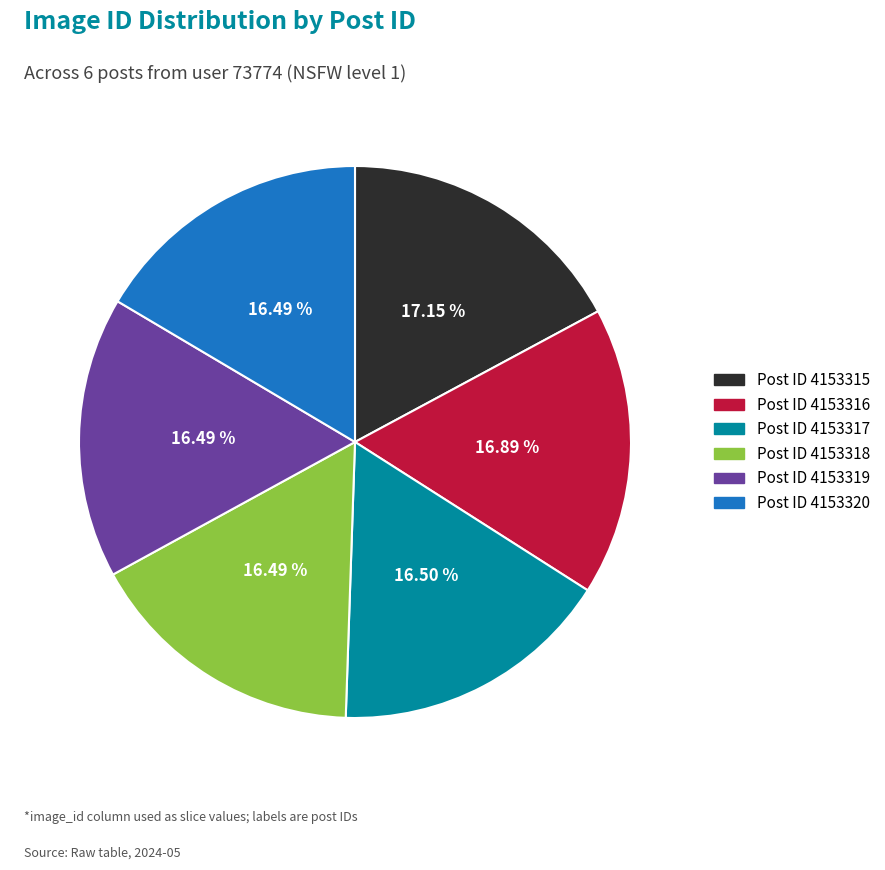

Is there any slice that represents more than half of the pie?

No